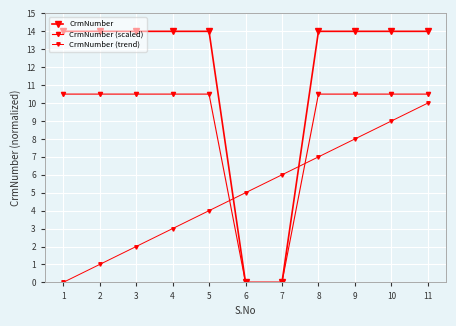

Reading left to right, what are all the values shown in this chart?

CrmNumber: 14.0	14.0	14.0	14.0	14.0	0.0	0.0	14.0	14.0	14.0	14.0
CrmNumber (scaled): 10.5	10.5	10.5	10.5	10.5	0.0	0.0	10.5	10.5	10.5	10.5
CrmNumber (trend): 0.0	1.0	2.0	3.0	4.0	5.0	6.0	7.0	8.0	9.0	10.0